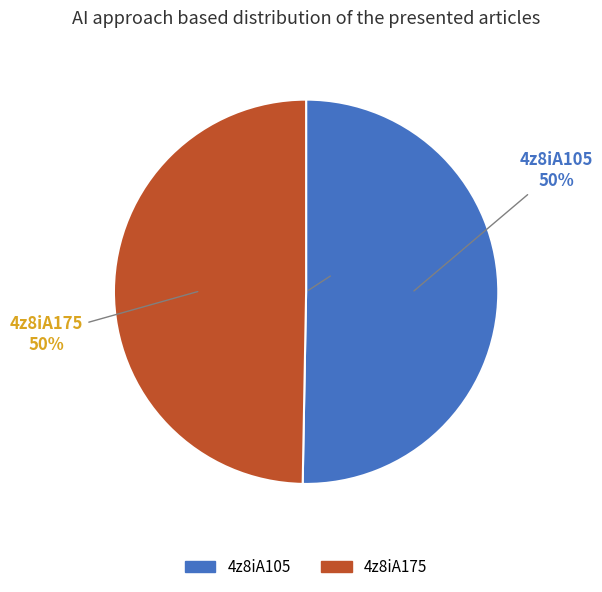

Is it true that 4z8iA105 is 50% of the pie?

True